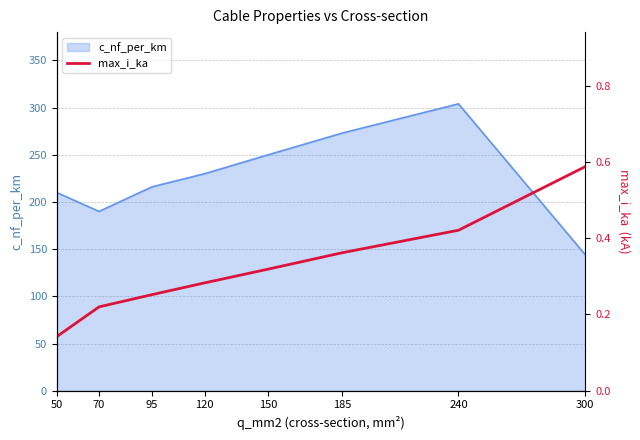

The c_nf_per_km series shows 273 at 185. True or false?

True